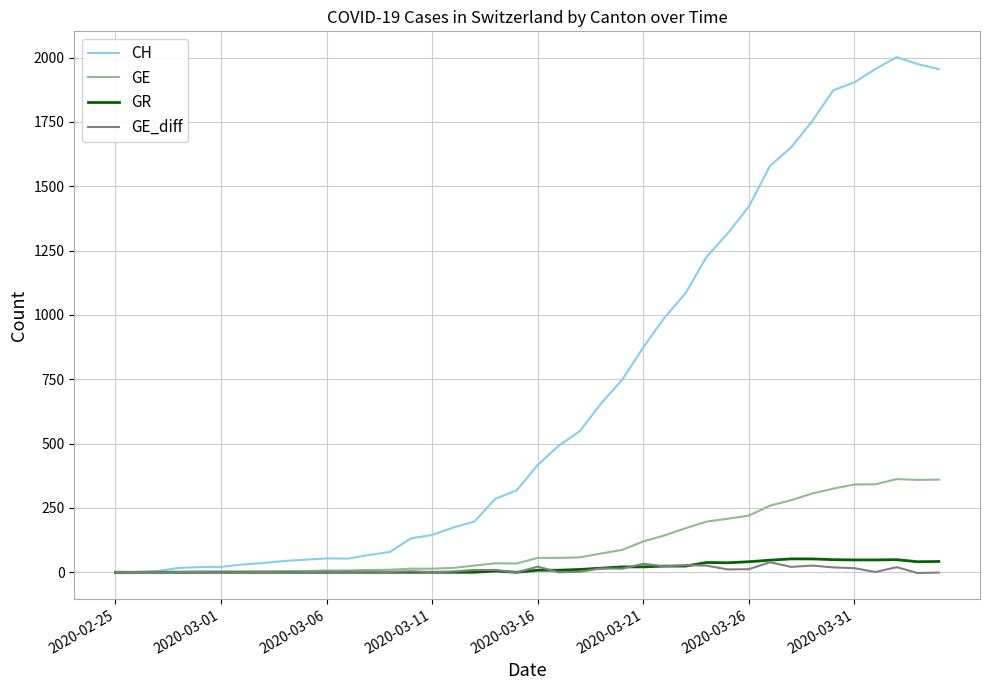

What is the difference between the maximum and minimum values in the GE series?

362